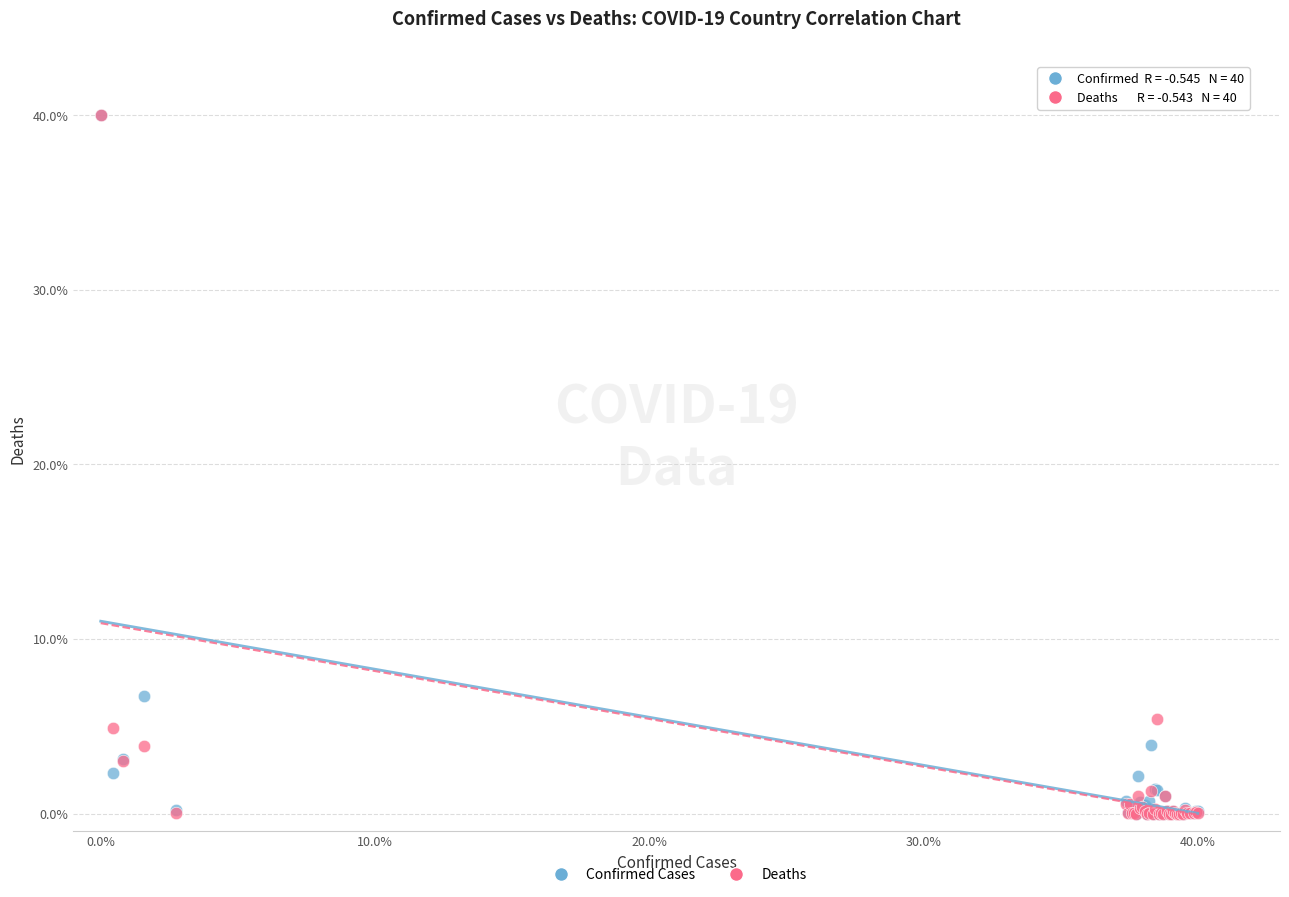

In the Confirmed Cases series, what Y value is closest to 20?

6.8